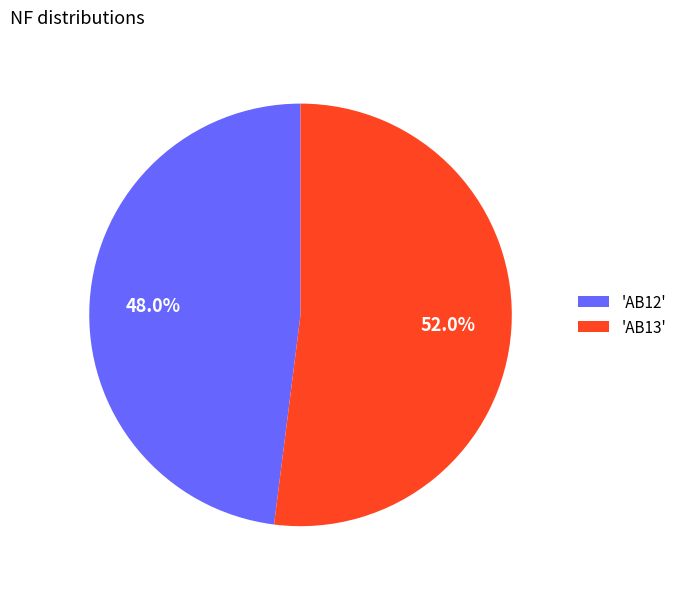

Combined, what portion of the pie is 'AB12' and 'AB13'?

100.0%